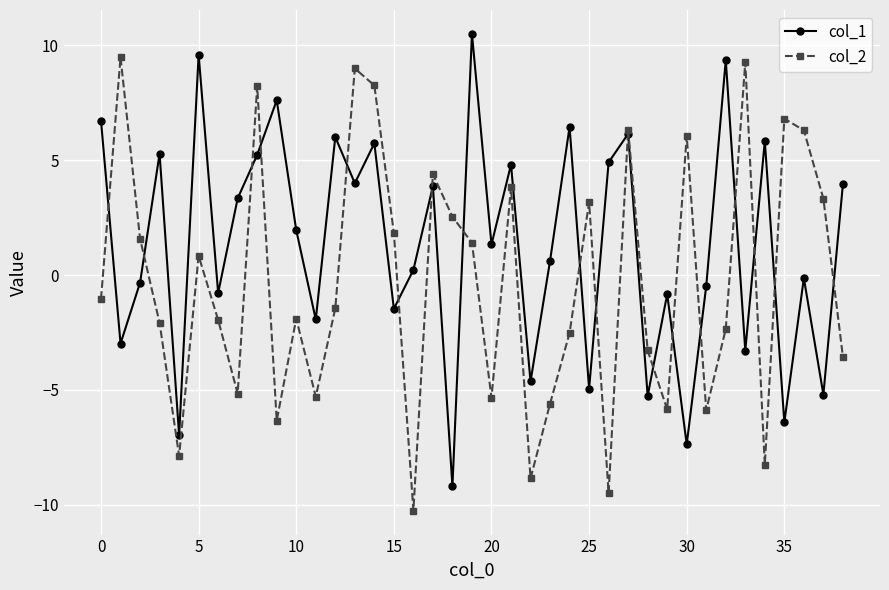

After their last crossing, which series has the higher values: col_1 or col_2?

col_1